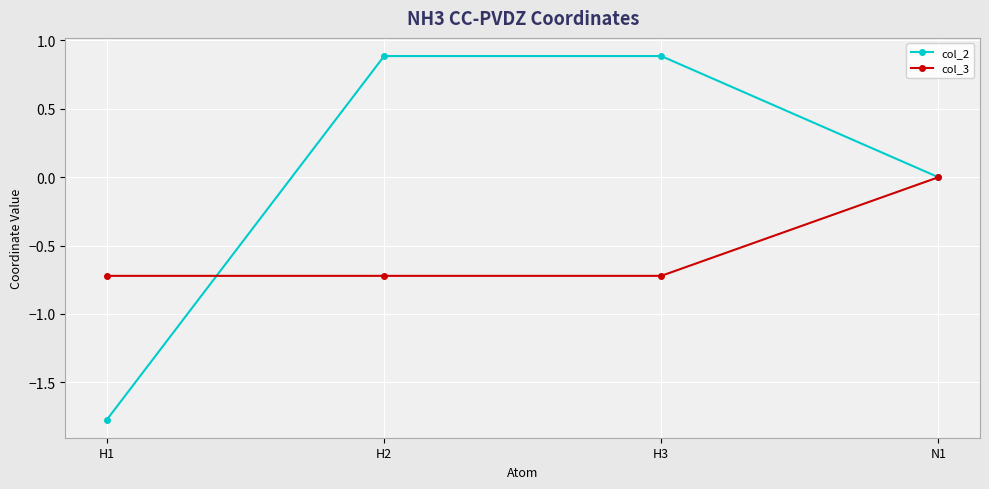

What is the label of the 4th point from the right?

H1